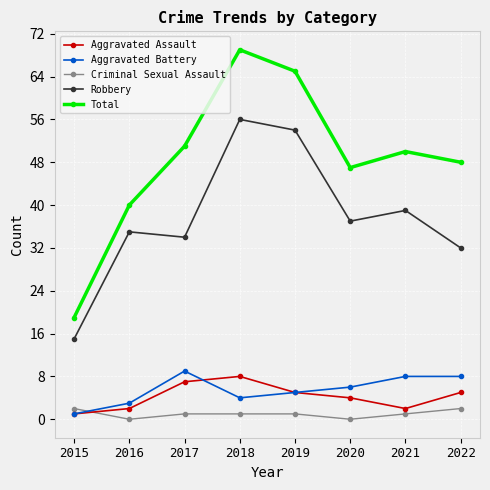

What is the value of the Total point at the 1st from the left?

19